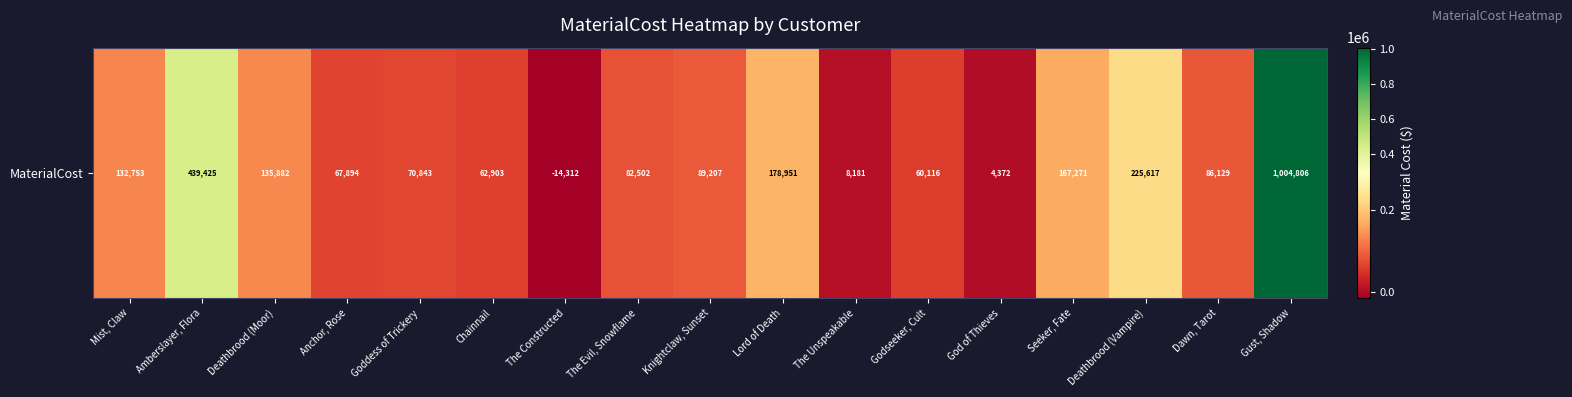

What is the change in value from Mist, Claw to Gust, Shadow?

+872052.8